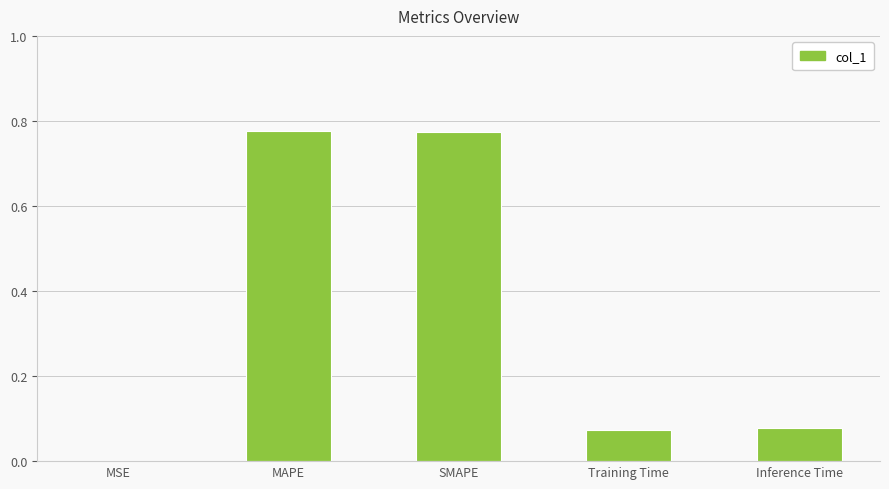

The value at MSE is 0.0. True or false?

True